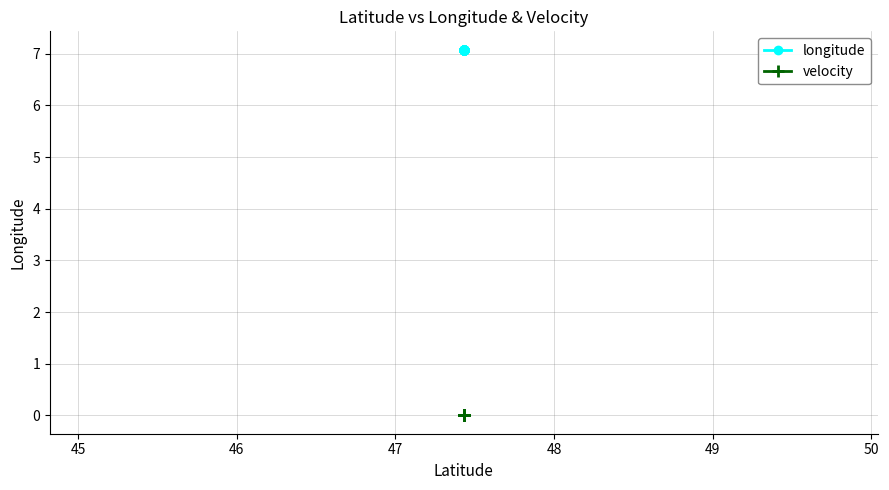

Which series reaches the maximum Y coordinate?

longitude